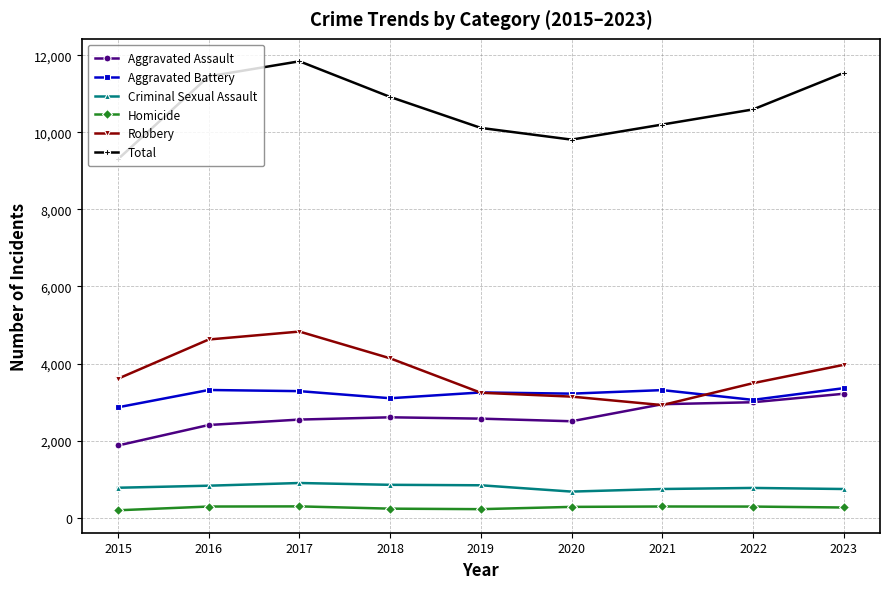

Which series has the largest range (max minus min)?

Total